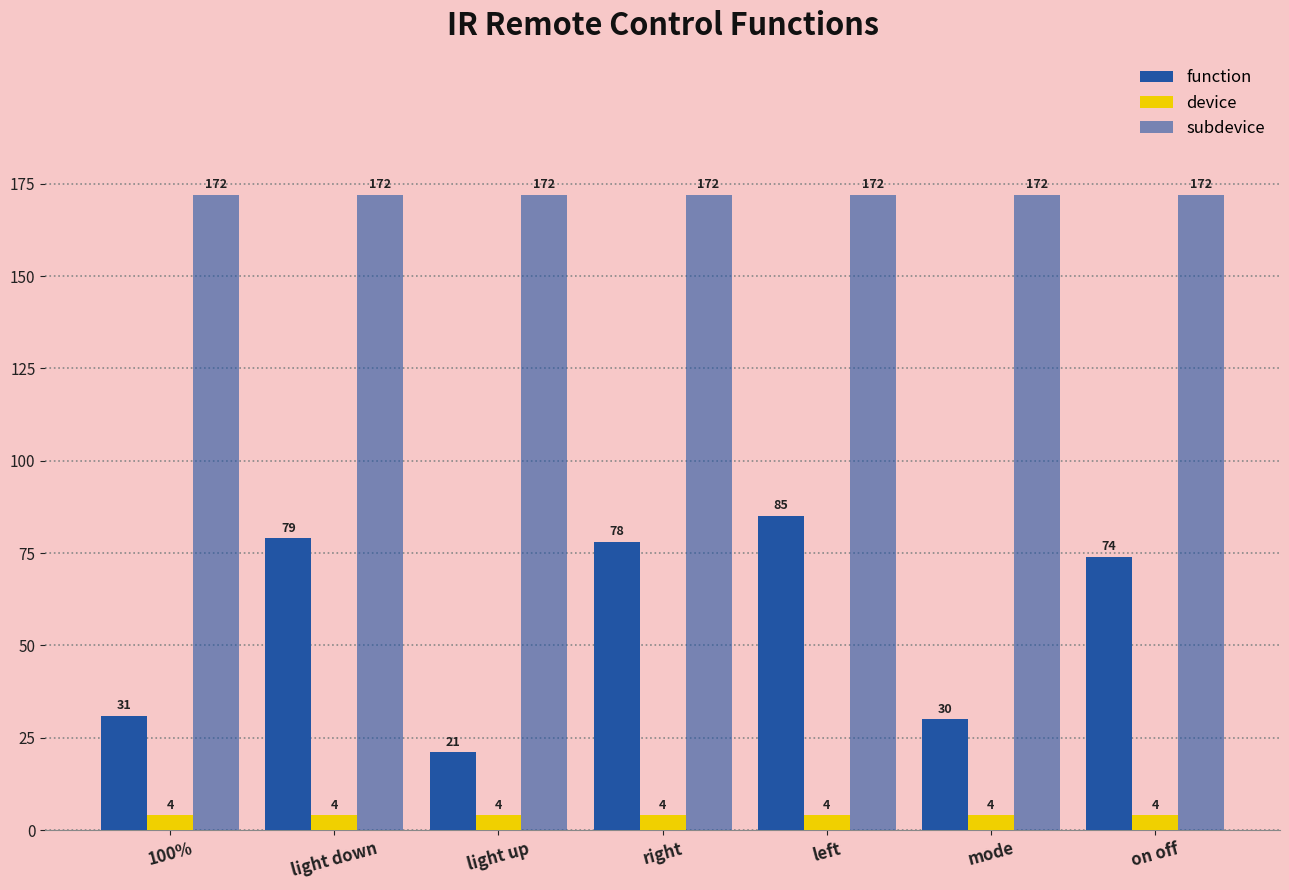

Which series has the largest total across all categories?

subdevice